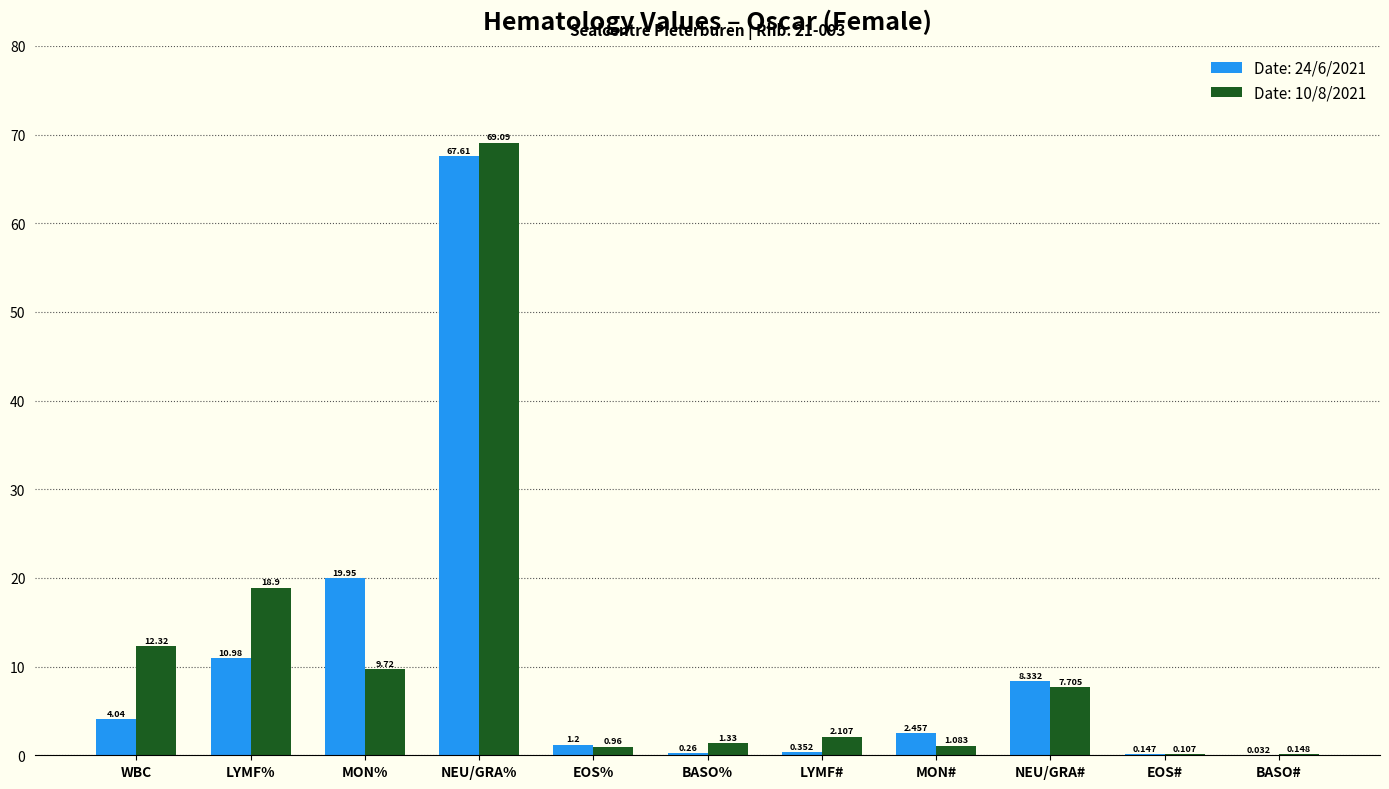

What is the spread (max minus min) of values at EOS%?

0.2